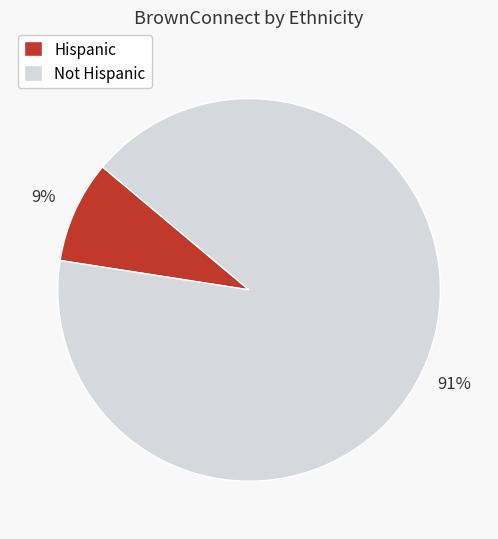

What is the largest slice in the pie chart?

Not Hispanic